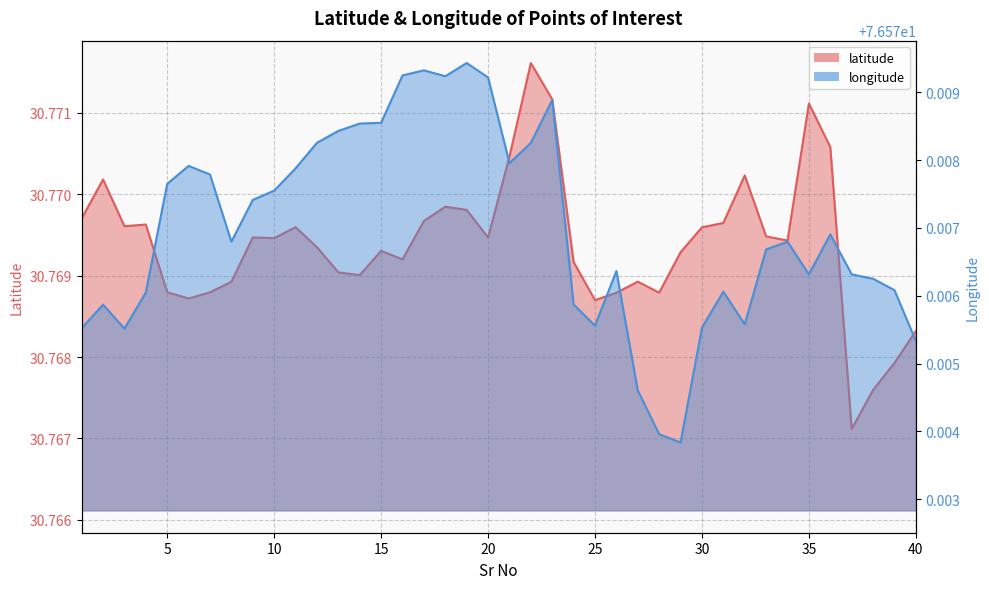

What is the value of the longitude point at the 7th from the left?

76.6